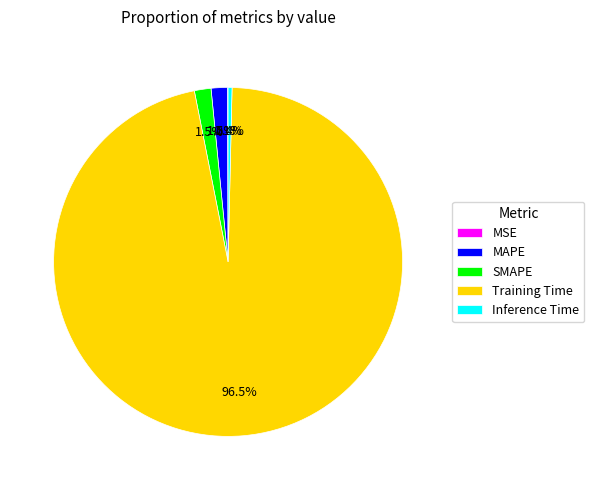

Combined, do MAPE and Training Time account for over 50%?

Yes